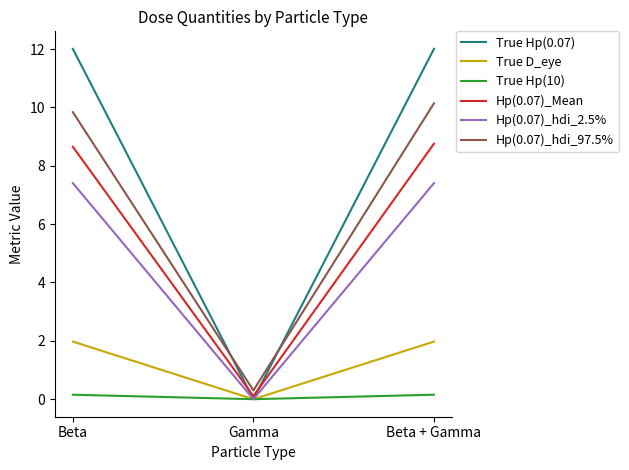

At which label does Hp(0.07)_Mean first exceed 8?

Beta